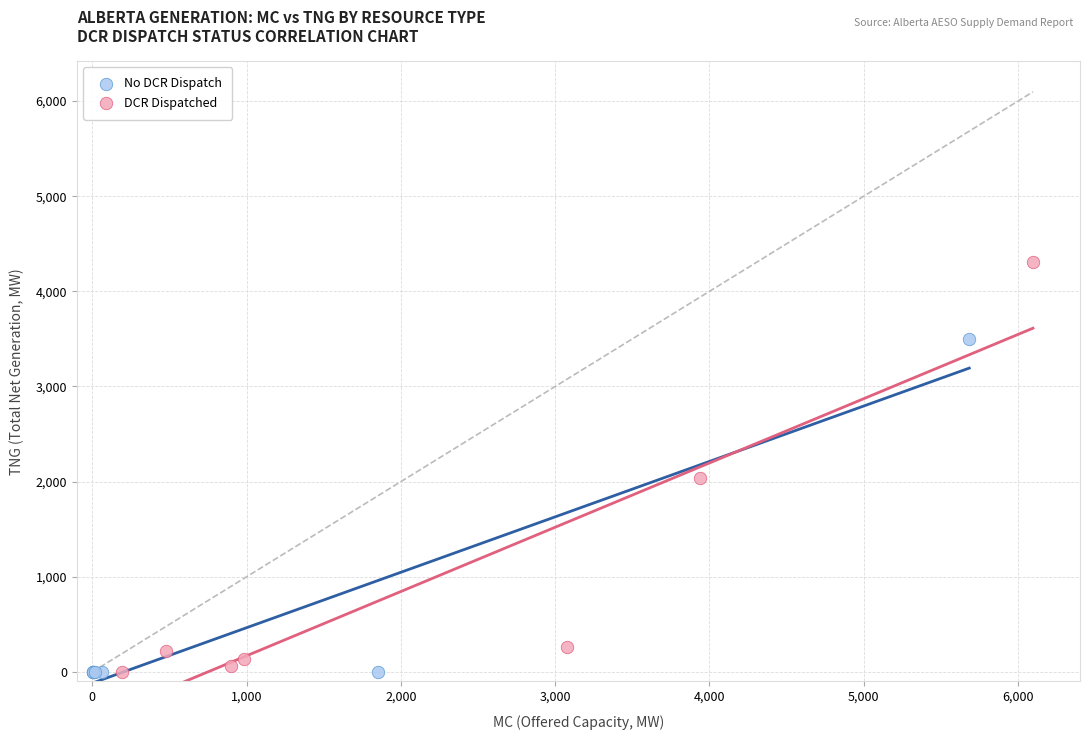

Which series contains the highest Y value?

DCR Dispatched